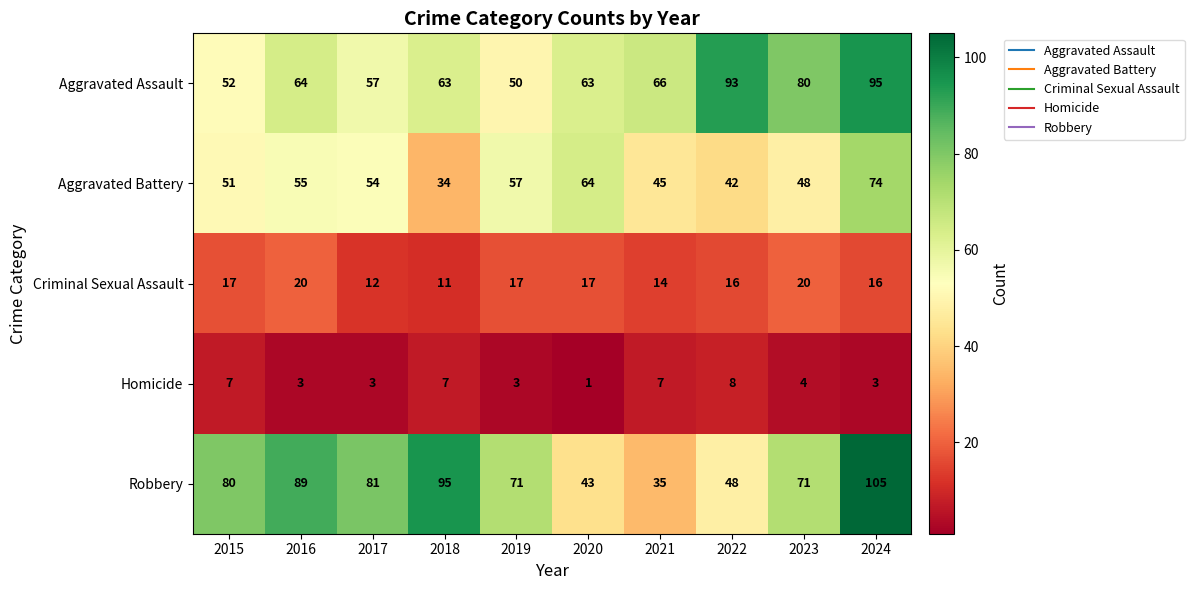

What is the approximate value of Robbery at 2022, to the nearest 5?

50